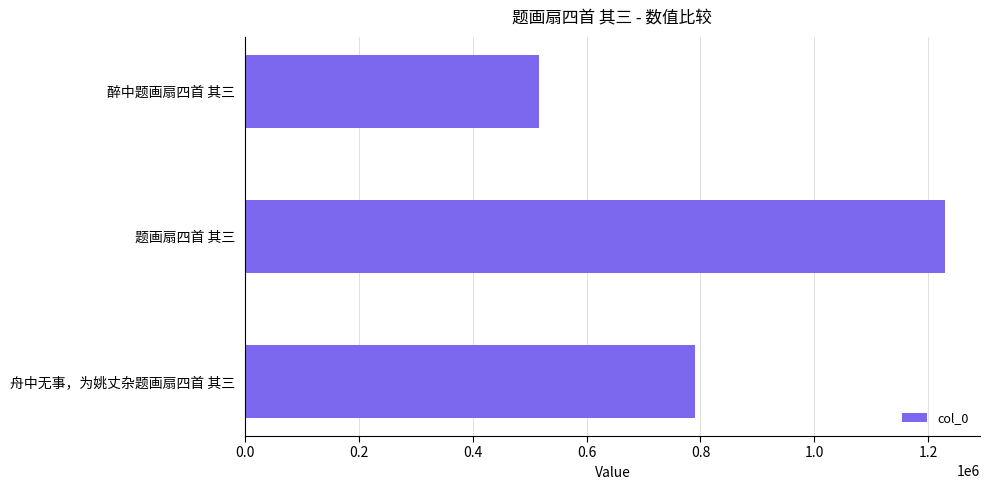

How many values are between 516121 and 1229286?

3